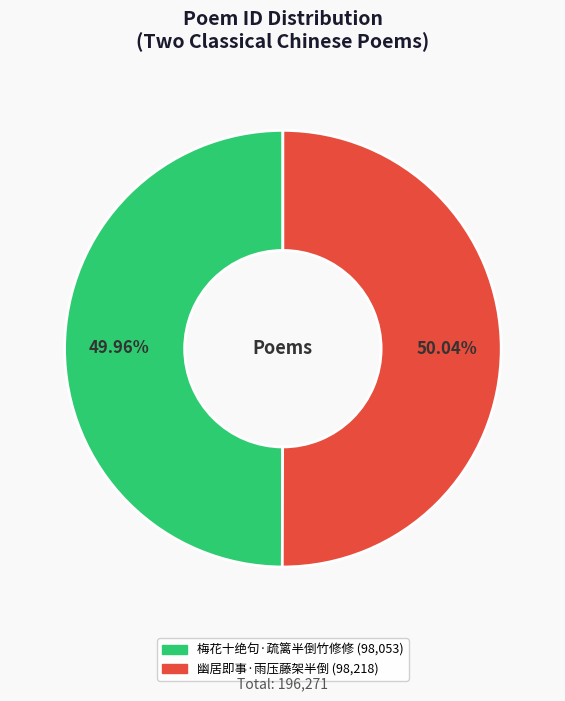

Is there any slice that represents more than half of the pie?

Yes